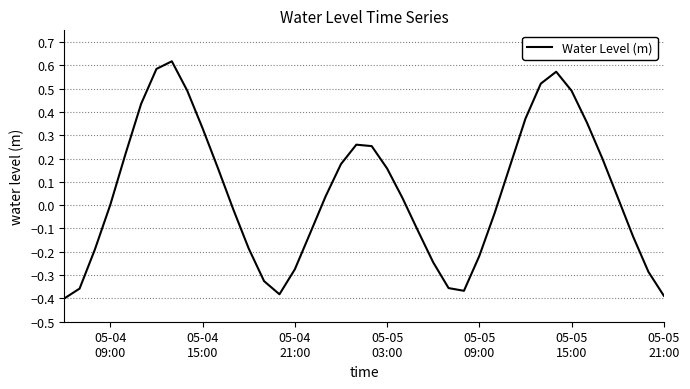

What is the difference between the maximum and minimum values?

1.0